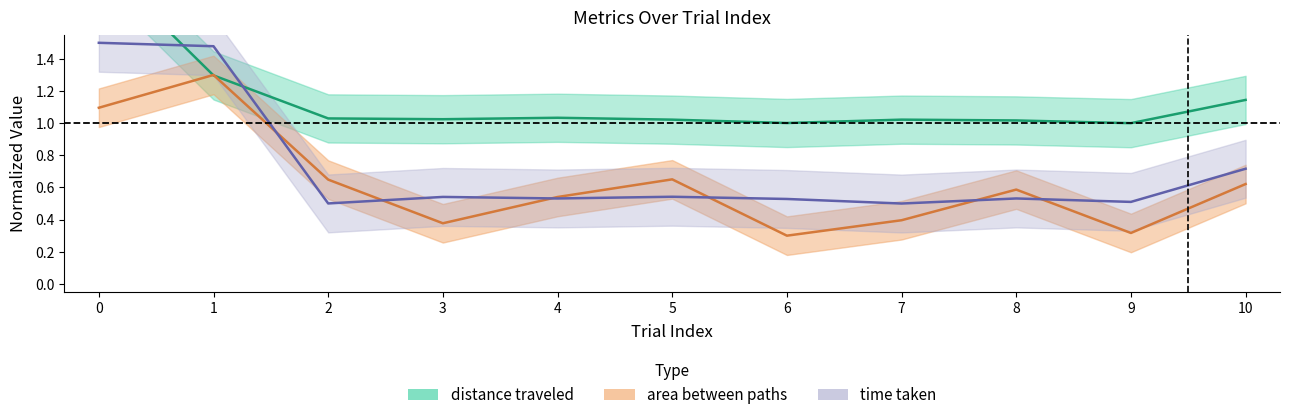

What is the value of the distance traveled point at the 6th from the left?

1.0